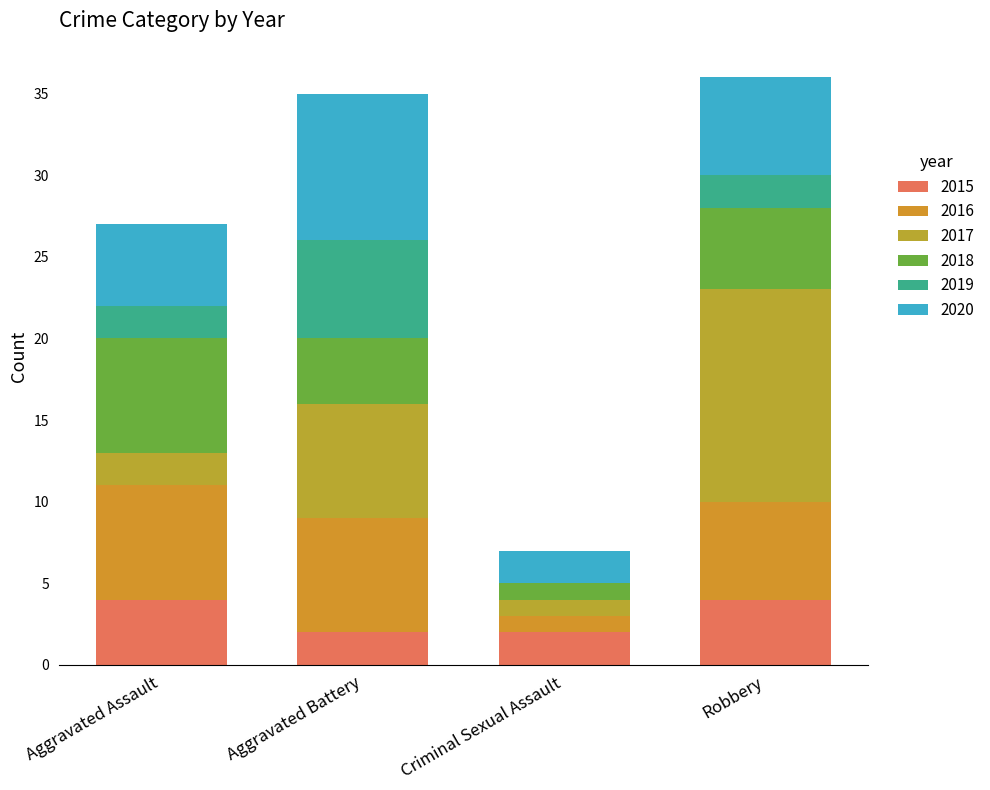

At Criminal Sexual Assault, list the series in order from smallest to largest.

2019, 2016, 2017, 2018, 2015, 2020